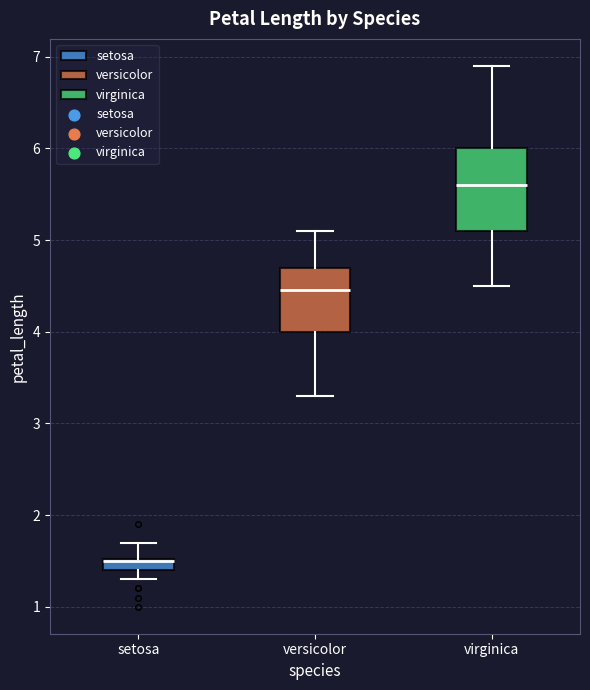

Comparing the boxes themselves (not the whiskers), which one is the tallest?

virginica